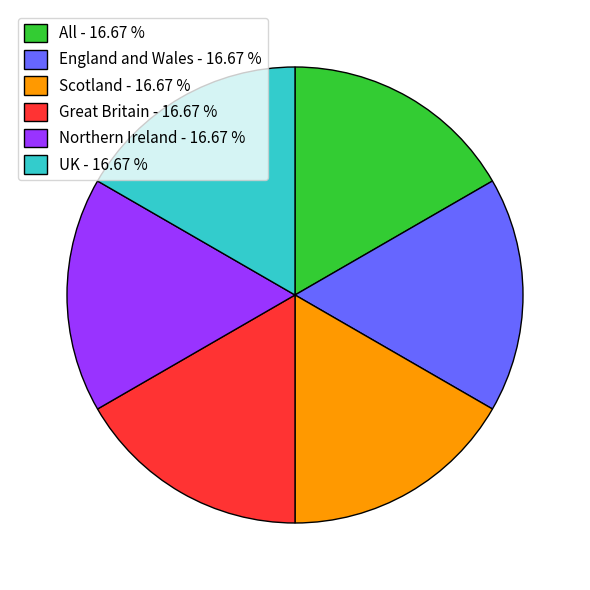

Is the sum of UK - 16.67 % and Scotland - 16.67 % greater than half?

No